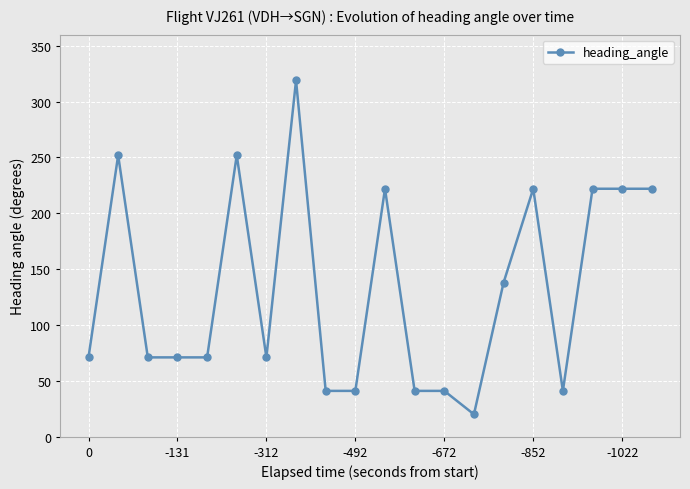

What is the value of the 14th point from the left?

20